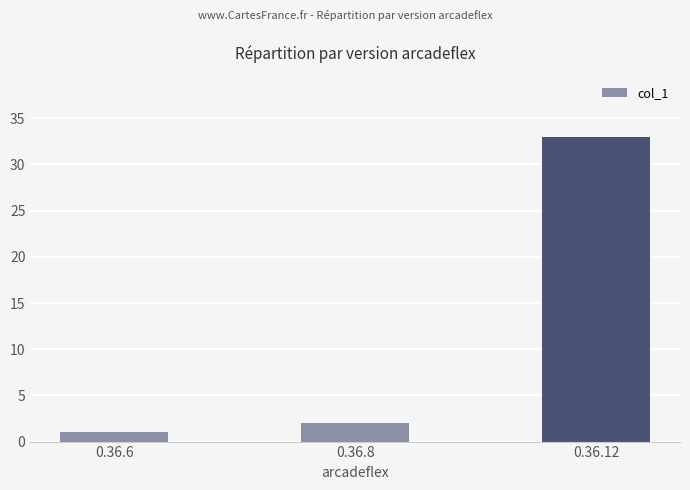

Which has a higher value, 0.36.6 or 0.36.12?

0.36.12